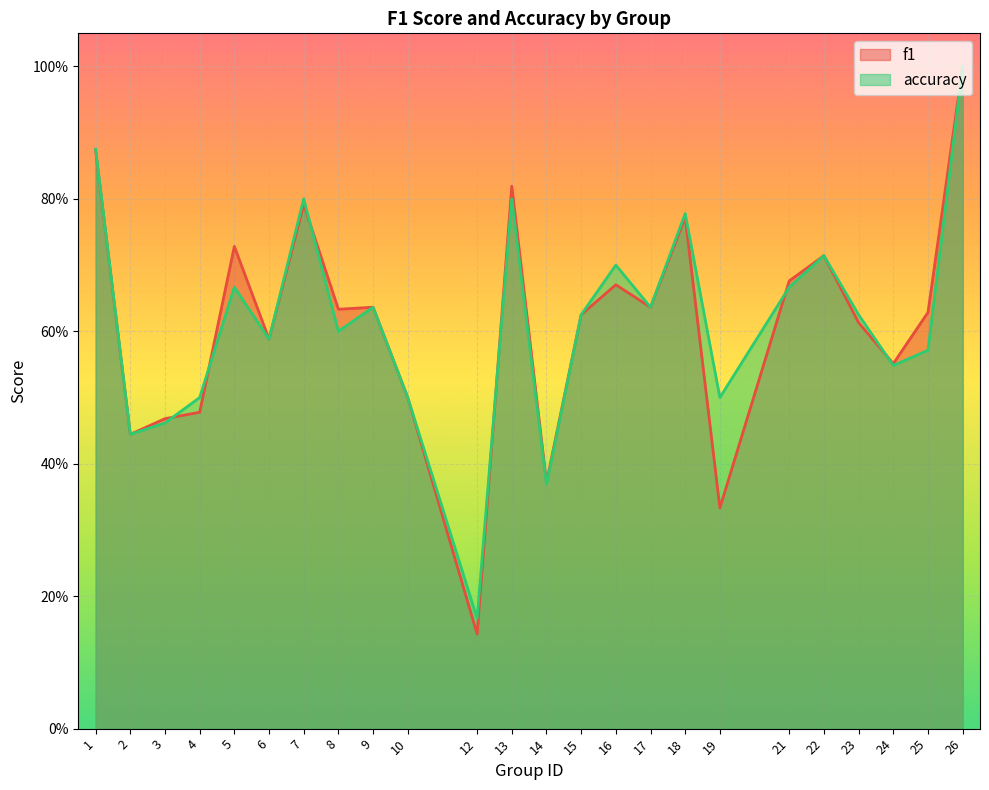

How many lines are shown in the chart?

2